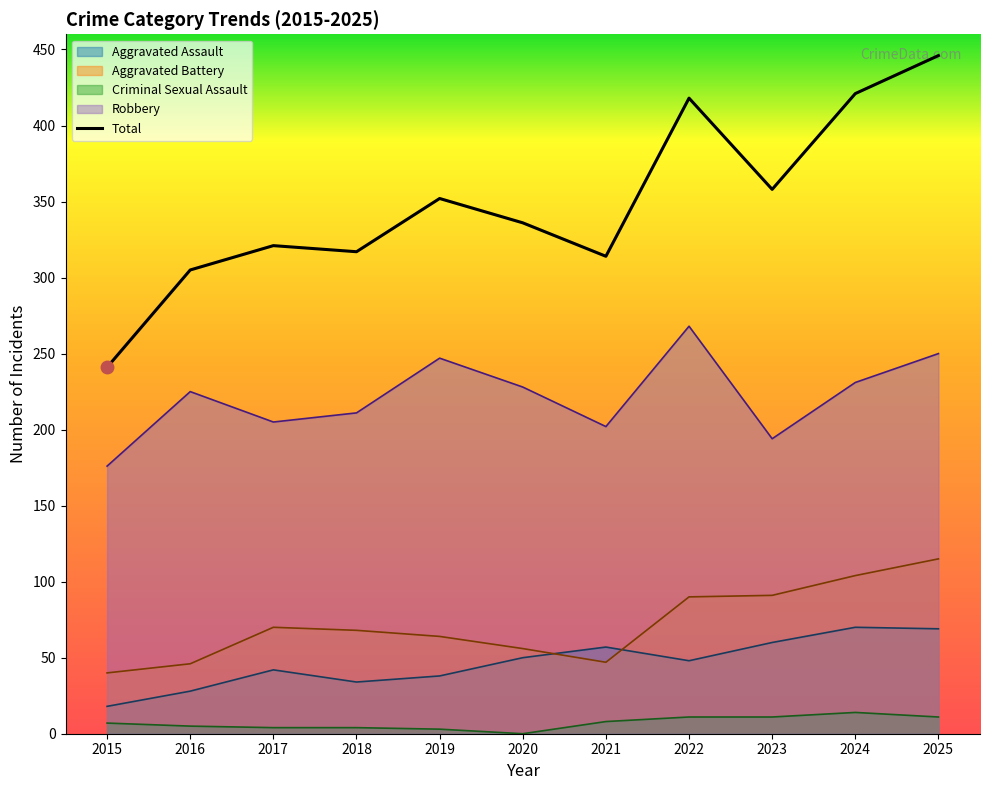

True or false: Criminal Sexual Assault has a value of 3 at 2017.

False